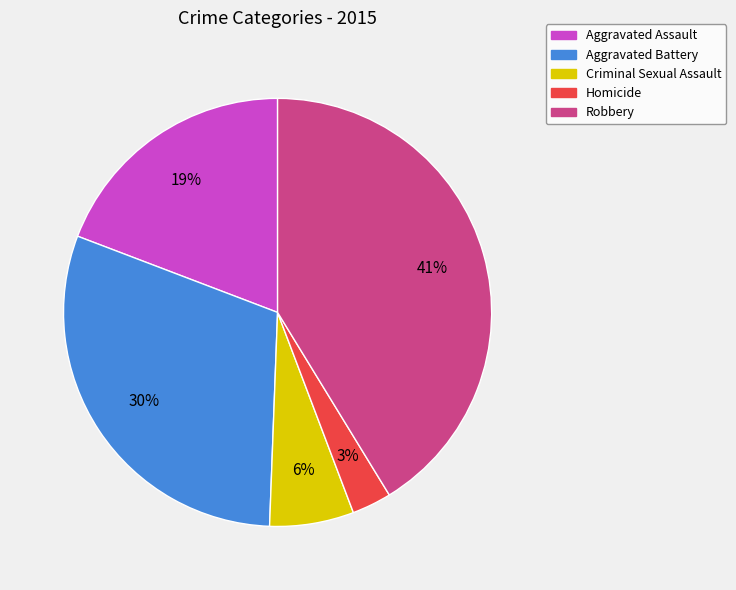

Is Robbery the majority of the pie?

No